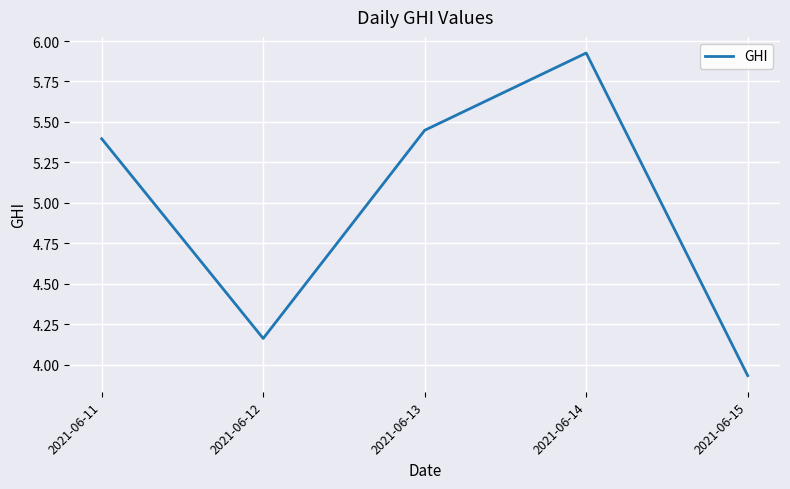

True or false: the data has more than 1 interior local peaks.

False